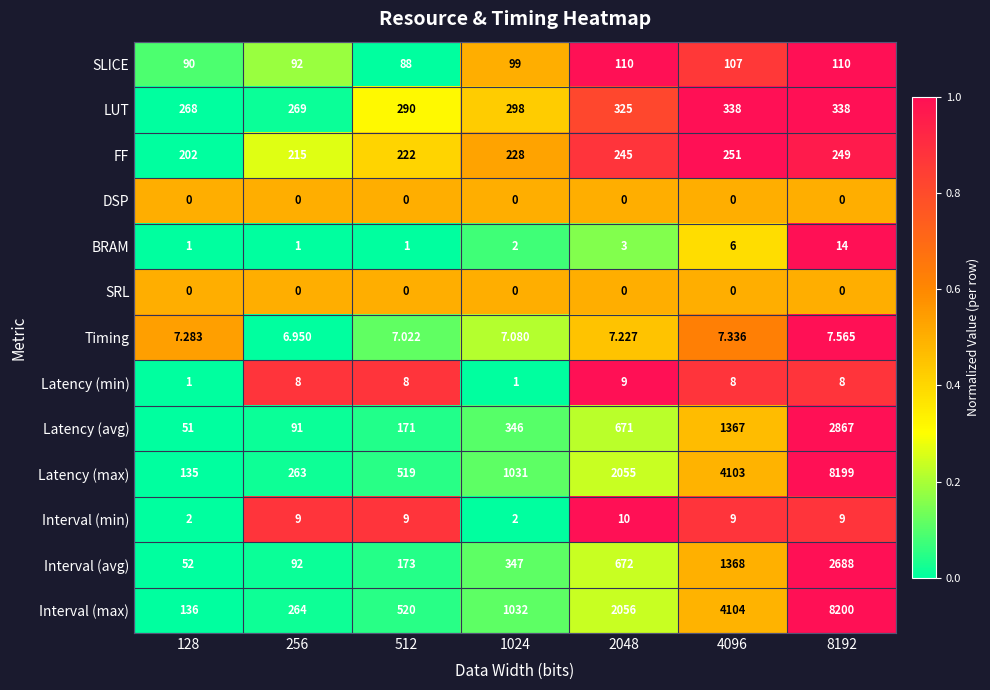

Which series has the largest total across all categories?

Interval (max)